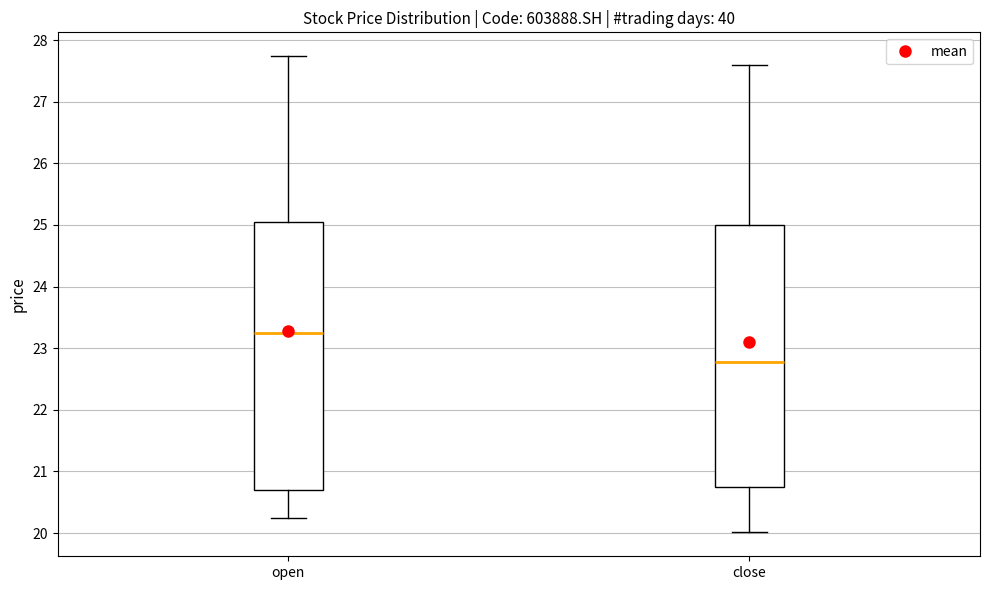

Where does the lower whisker of the box for close end on the y-axis? The values are not printed on the chart, so give them approximately, as read against the axis.

20.0